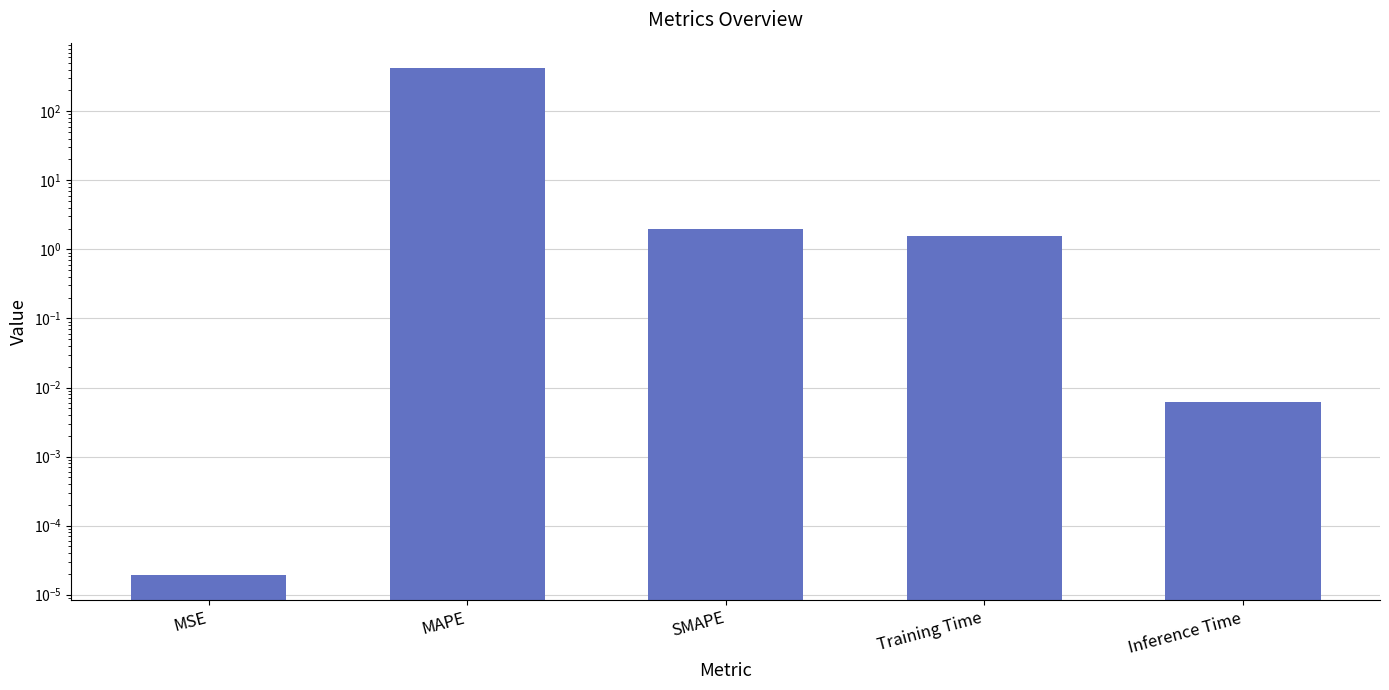

The chart shows a value of 0.0 at Inference Time. True or false?

True